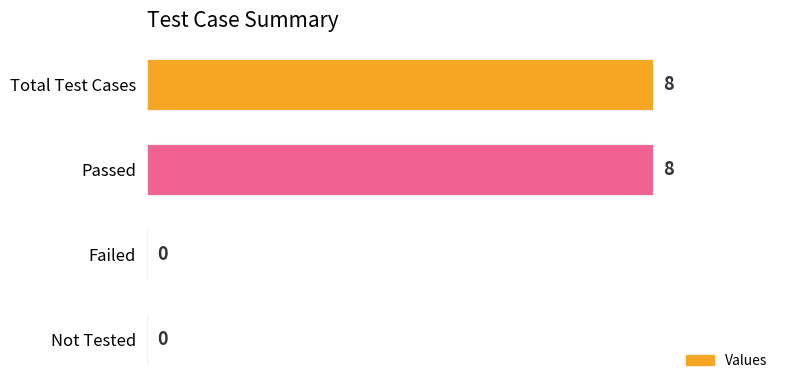

Are the bars horizontal?

Yes